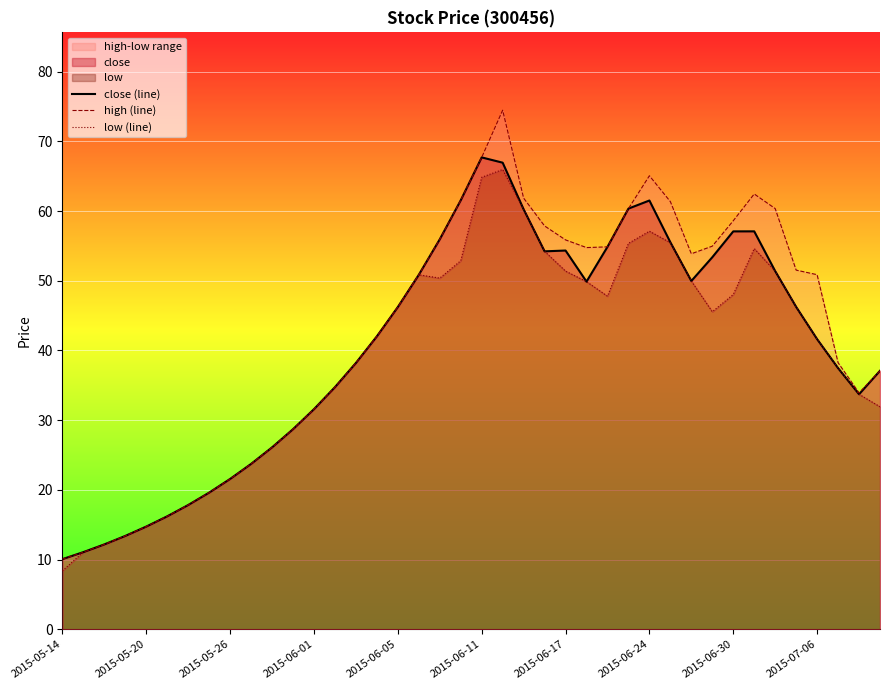

What is the lowest value of the close (line) series?

10.1